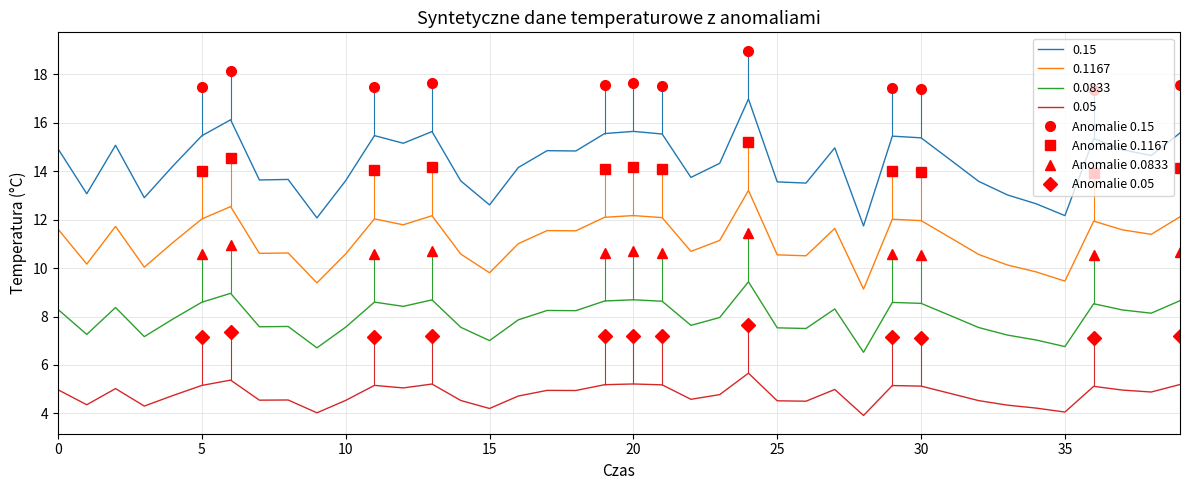

What is the maximum value for Anomalie 0.0833?

11.4